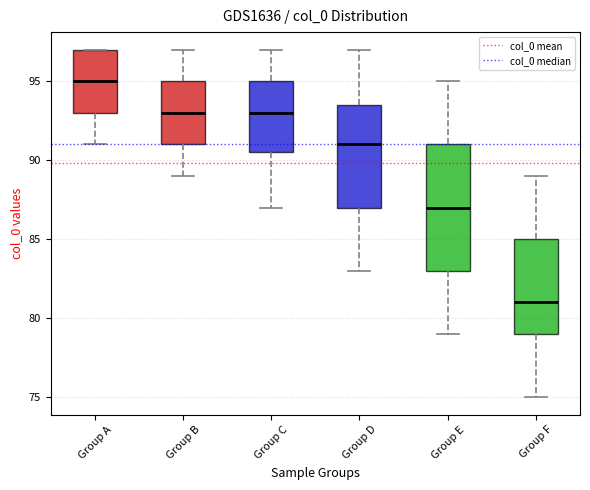

Reading left to right, read every box against the y-axis: the position of its median line, the range the box covers, and the ends of its whiskers. The values are not printed on the chart, so give them approximately, as read against the axis.

Group A: median 95.0, box 93.0 to 97.0, whiskers 91.0 to 97.0
Group B: median 93.0, box 91.0 to 95.0, whiskers 89.0 to 97.0
Group C: median 93.0, box 90.5 to 95.0, whiskers 87.0 to 97.0
Group D: median 91.0, box 87.0 to 93.5, whiskers 83.0 to 97.0
Group E: median 87.0, box 83.0 to 91.0, whiskers 79.0 to 95.0
Group F: median 81.0, box 79.0 to 85.0, whiskers 75.0 to 89.0